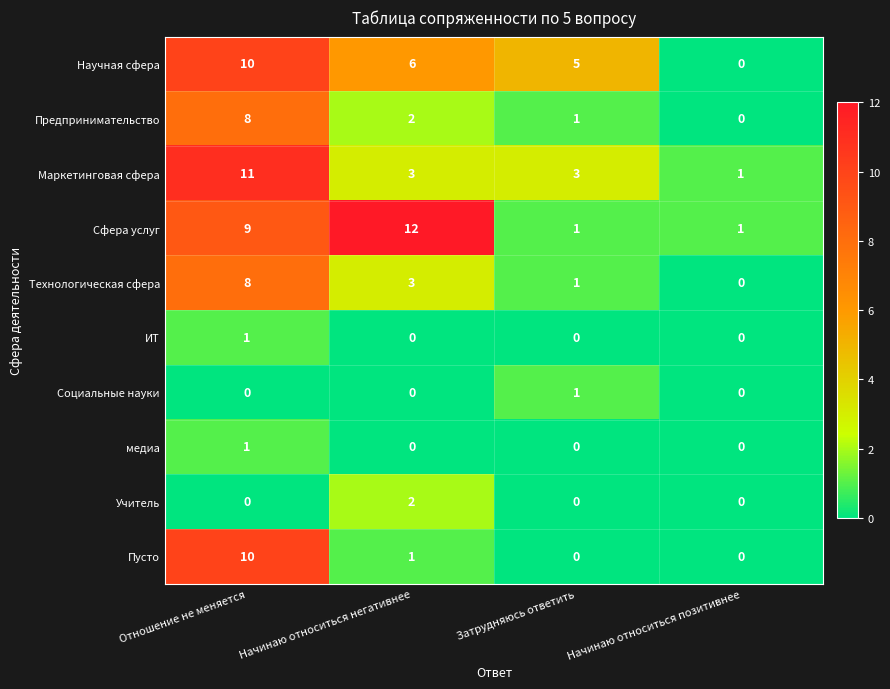

Is the value of ИТ at Затрудняюсь ответить greater than the value of Научная сфера at Отношение не меняется?

No